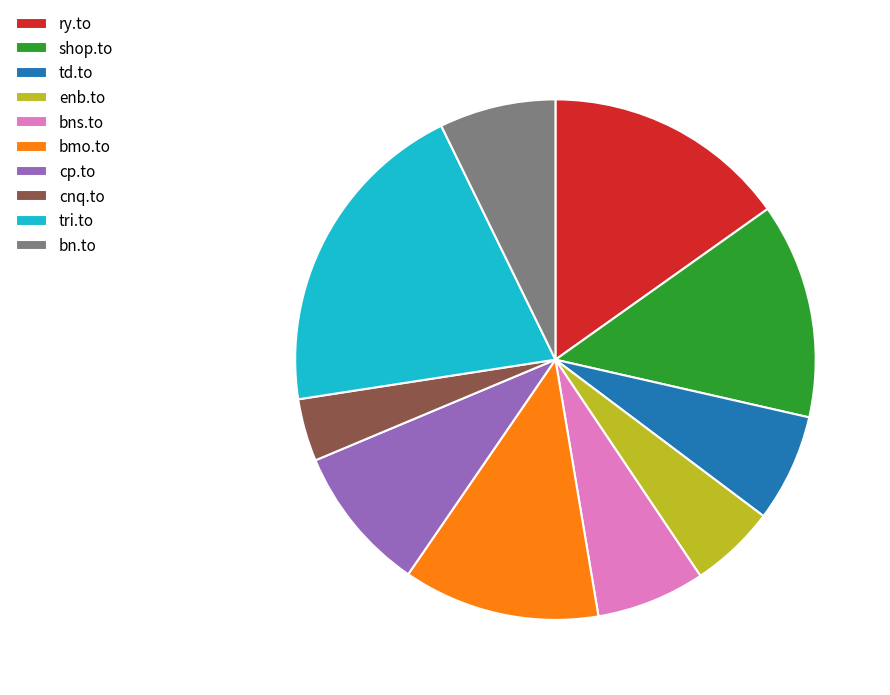

Do bns.to and bmo.to together represent more than half of the pie?

No